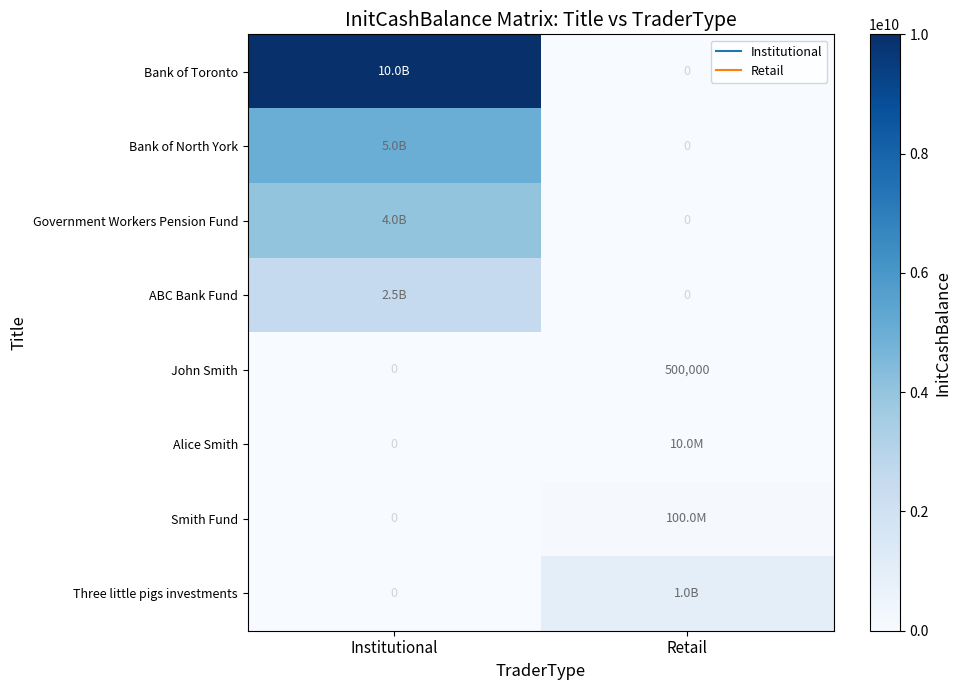

Which category has the highest value across all series?

Institutional